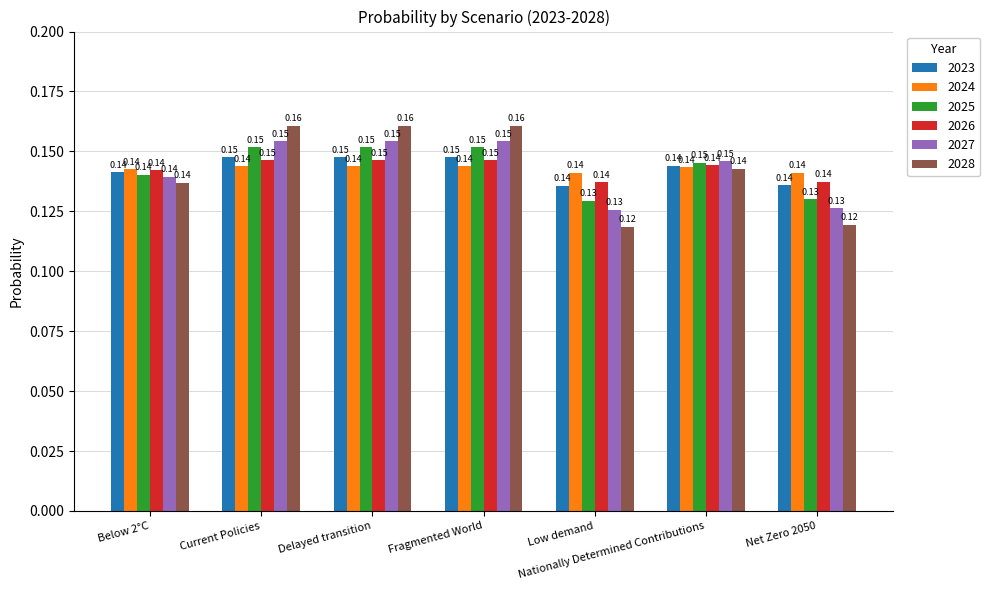

What is the sum of all 2027 values?

1.0